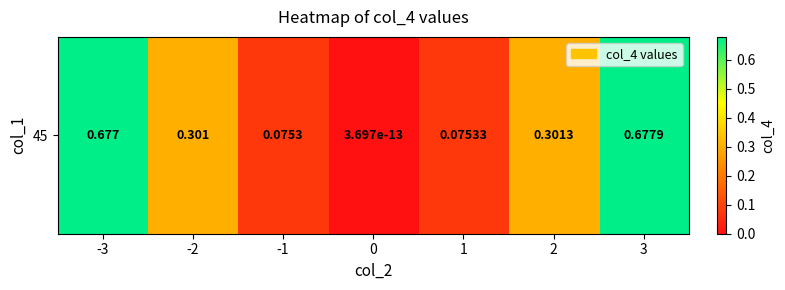

Reading left to right, list all the values displayed in this chart.

0.7	0.3	0.1	0.0	0.1	0.3	0.7